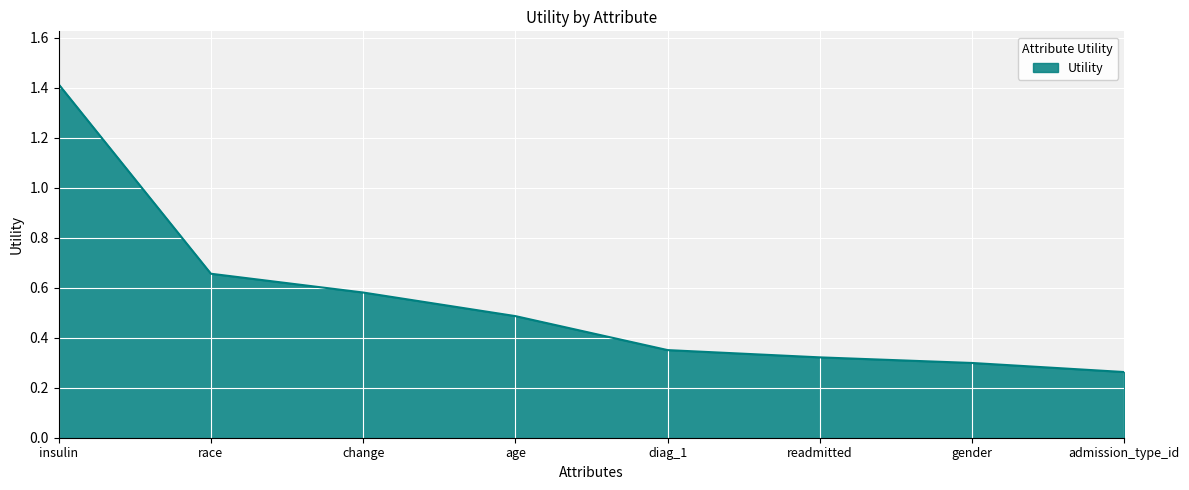

True or false: the data shows 1.2 at race.

False